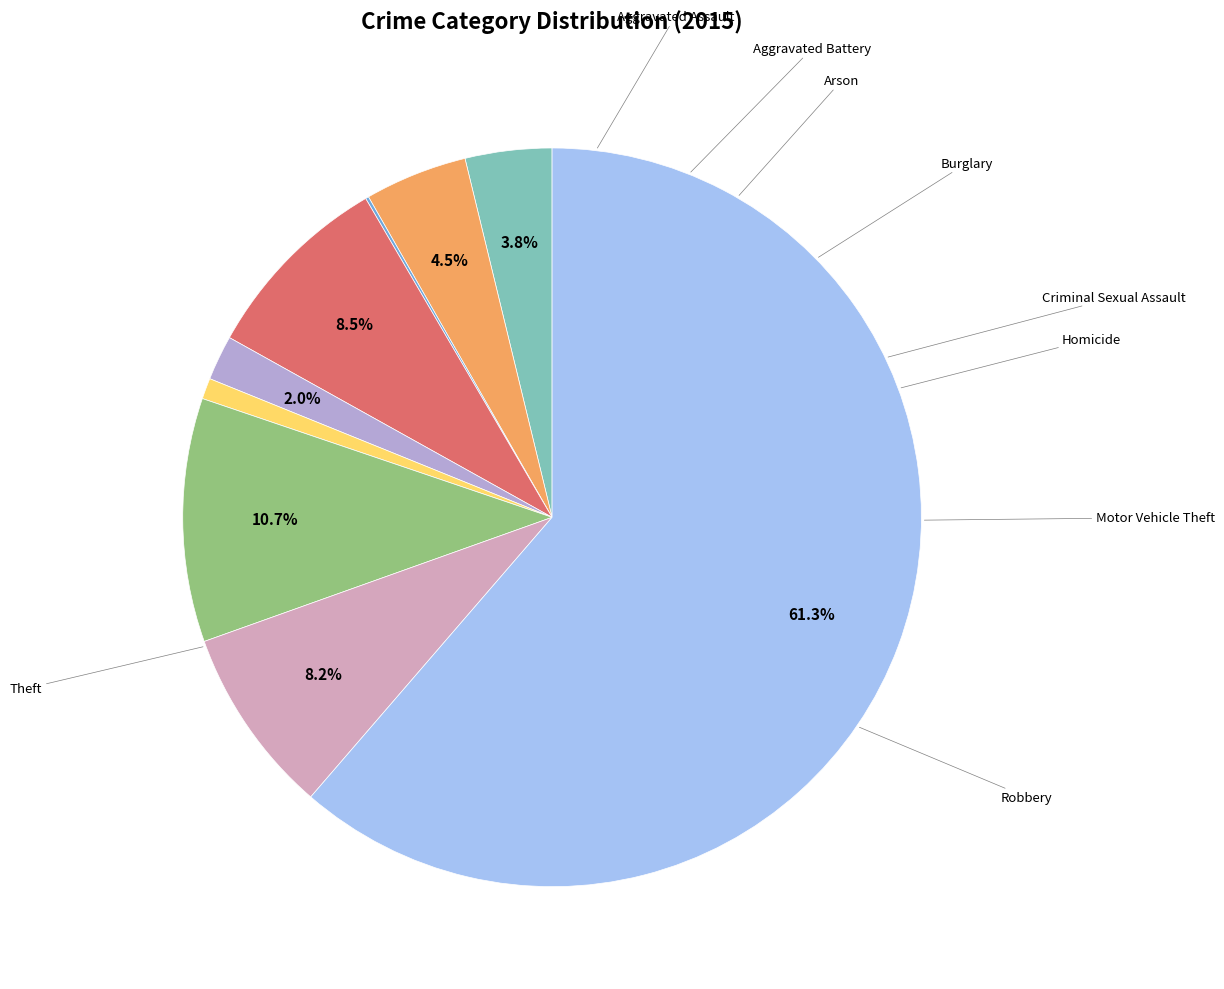

Is there a majority slice in this chart?

Yes